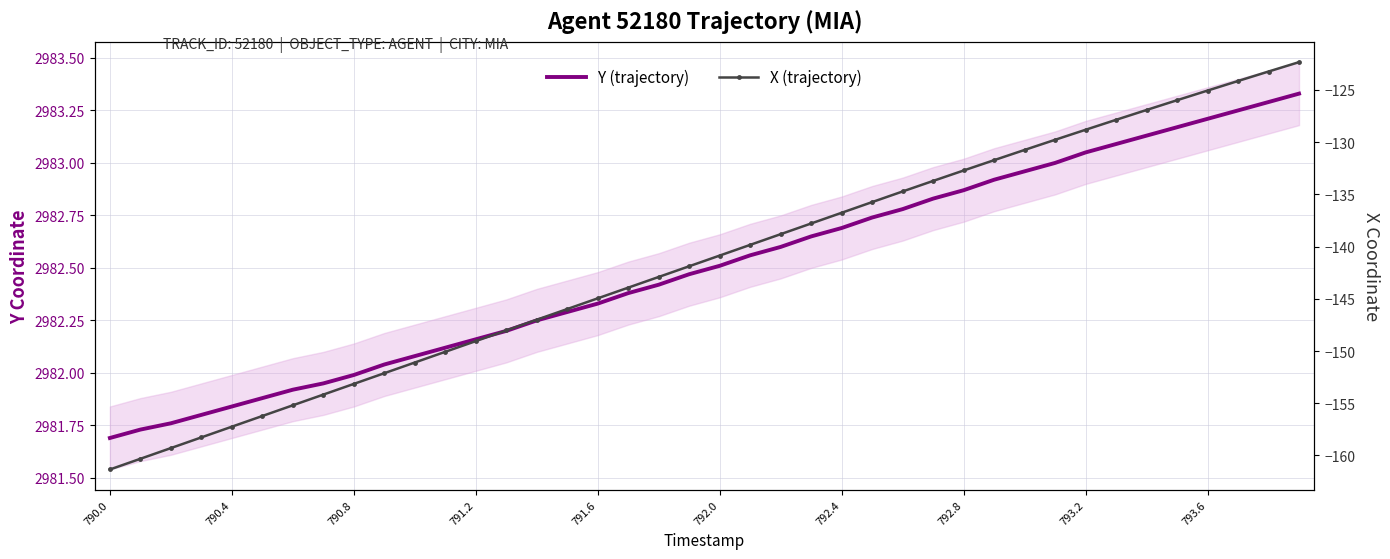

What is the maximum value for Y (trajectory)?

2983.3